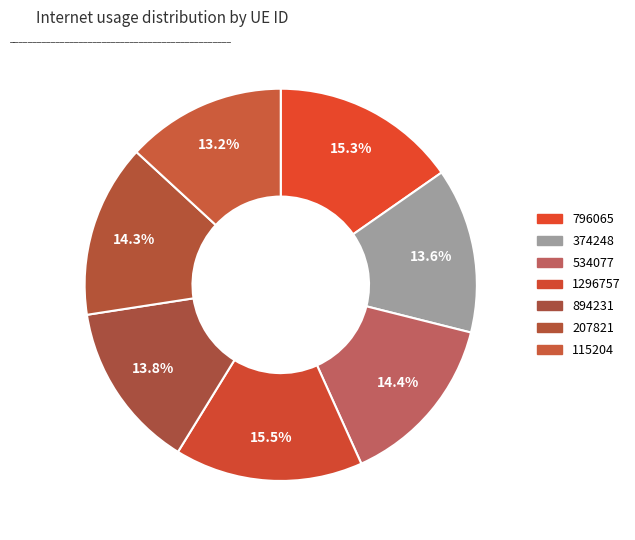

How many segments does this pie chart have?

7